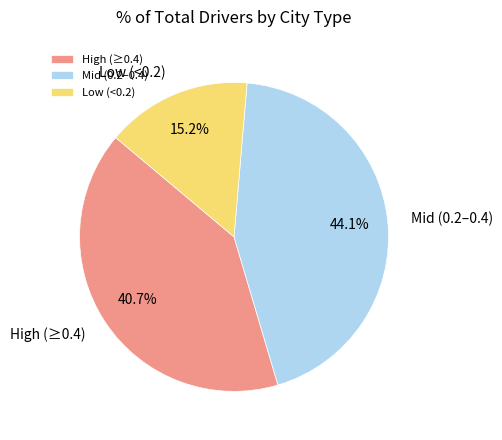

Does any single category account for the majority?

No